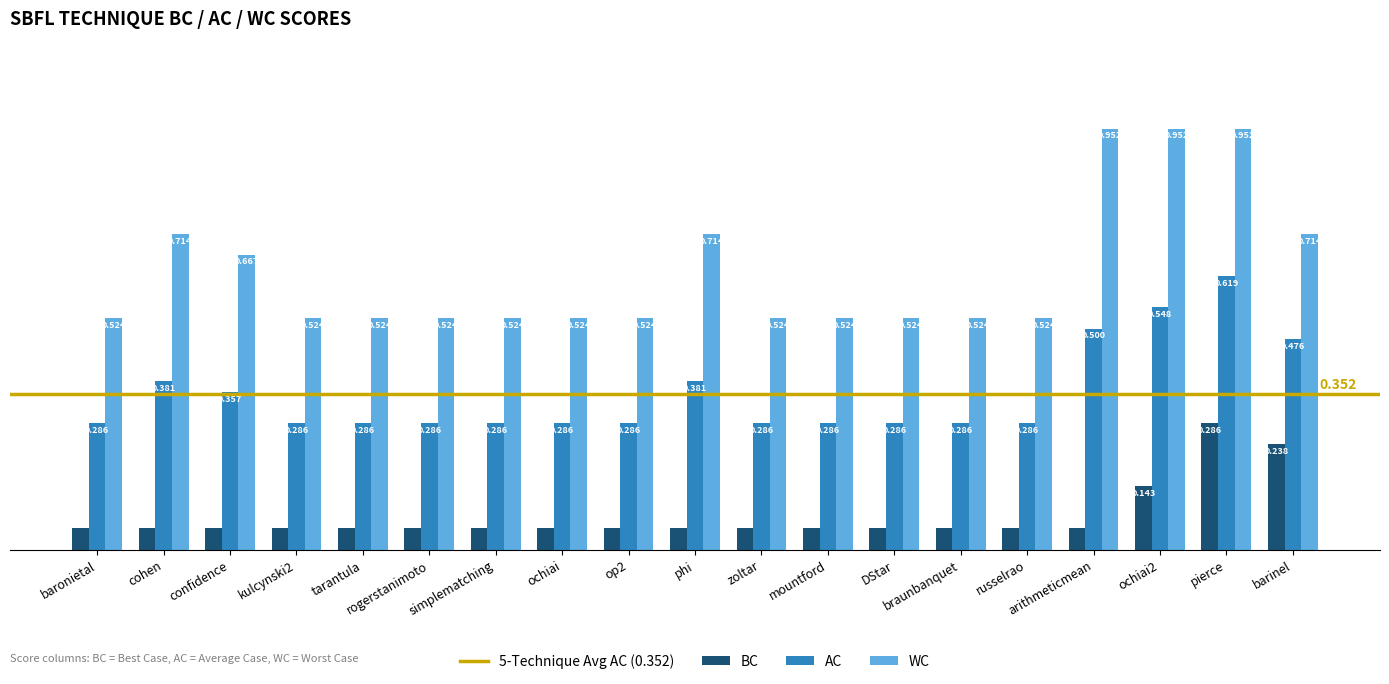

List the series in order of their overall mean, highest first.

WC, AC, BC